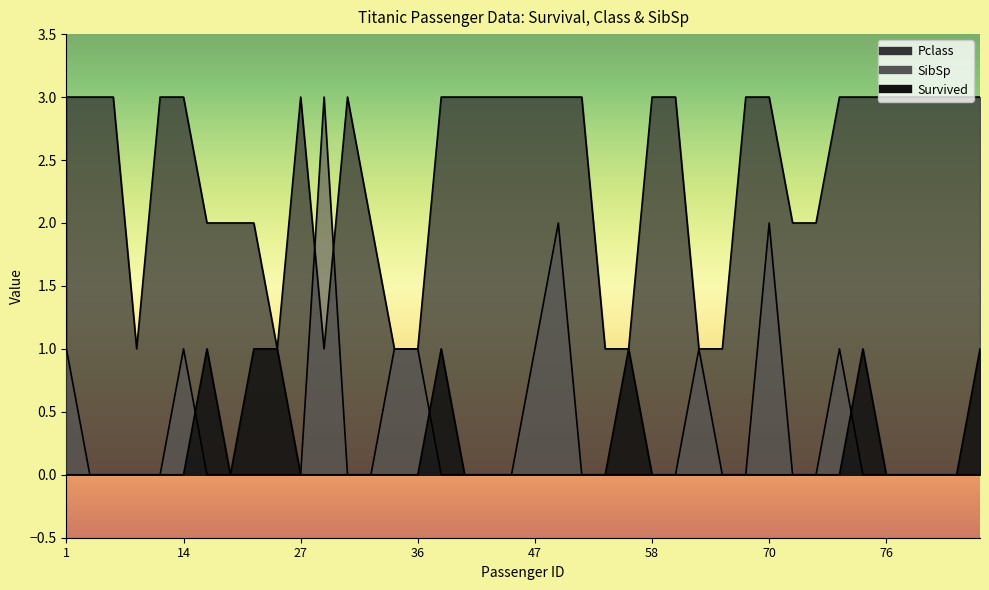

How many times do Pclass and SibSp cross each other?

2